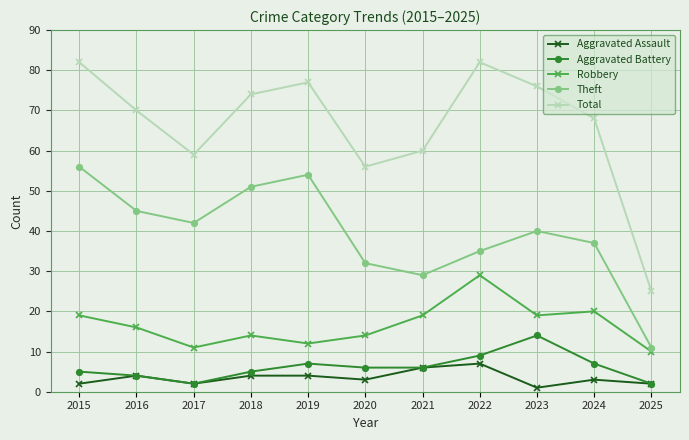

Reading left to right, list all the values displayed in this chart.

Aggravated Assault: 2015=2	2016=4	2017=2	2018=4	2019=4	2020=3	2021=6	2022=7	2023=1	2024=3	2025=2
Aggravated Battery: 2015=5	2016=4	2017=2	2018=5	2019=7	2020=6	2021=6	2022=9	2023=14	2024=7	2025=2
Robbery: 2015=19	2016=16	2017=11	2018=14	2019=12	2020=14	2021=19	2022=29	2023=19	2024=20	2025=10
Theft: 2015=56	2016=45	2017=42	2018=51	2019=54	2020=32	2021=29	2022=35	2023=40	2024=37	2025=11
Total: 2015=82	2016=70	2017=59	2018=74	2019=77	2020=56	2021=60	2022=82	2023=76	2024=68	2025=25